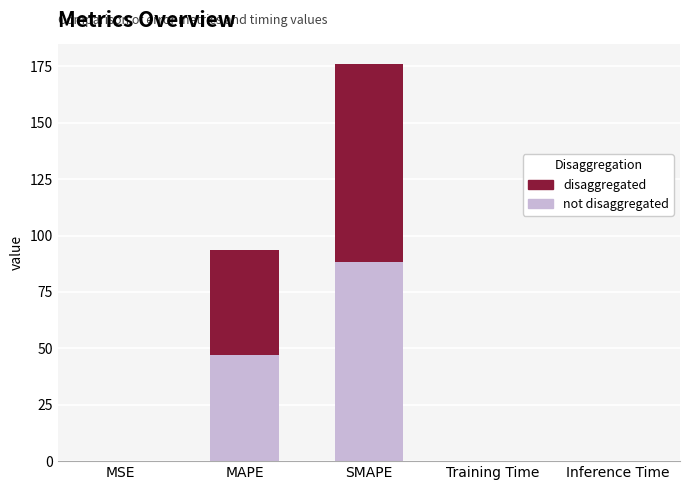

At which category is the sum across all series the highest?

SMAPE